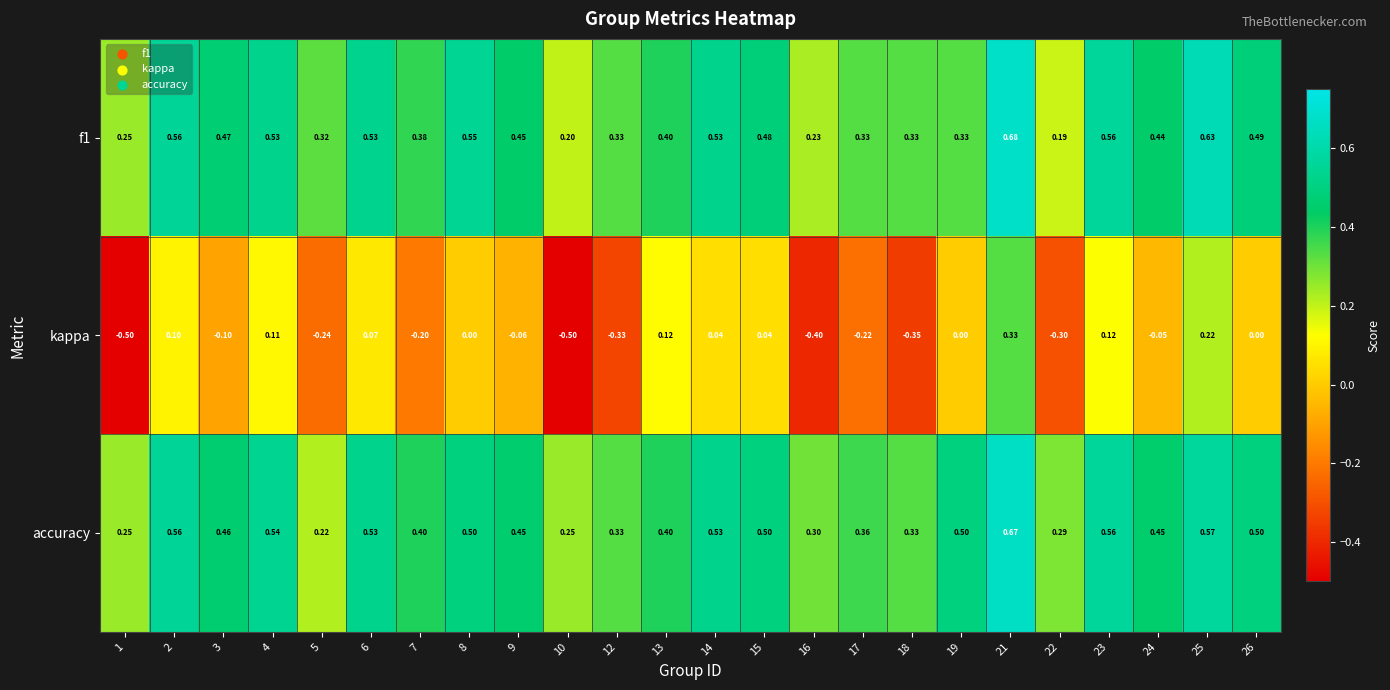

Which series has the largest total across all categories?

accuracy